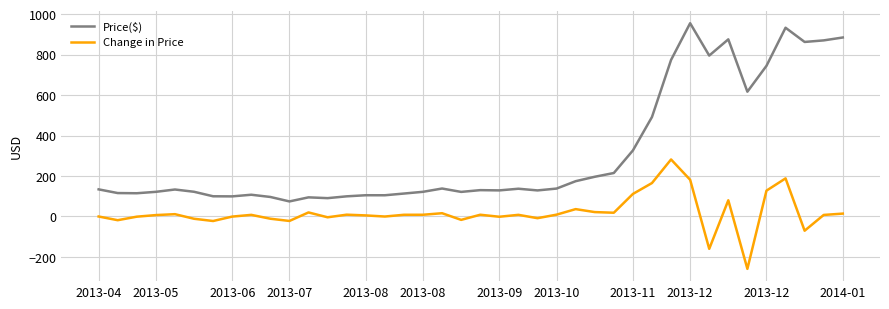

True or false: Change in Price and Price($) cross at least once.

False